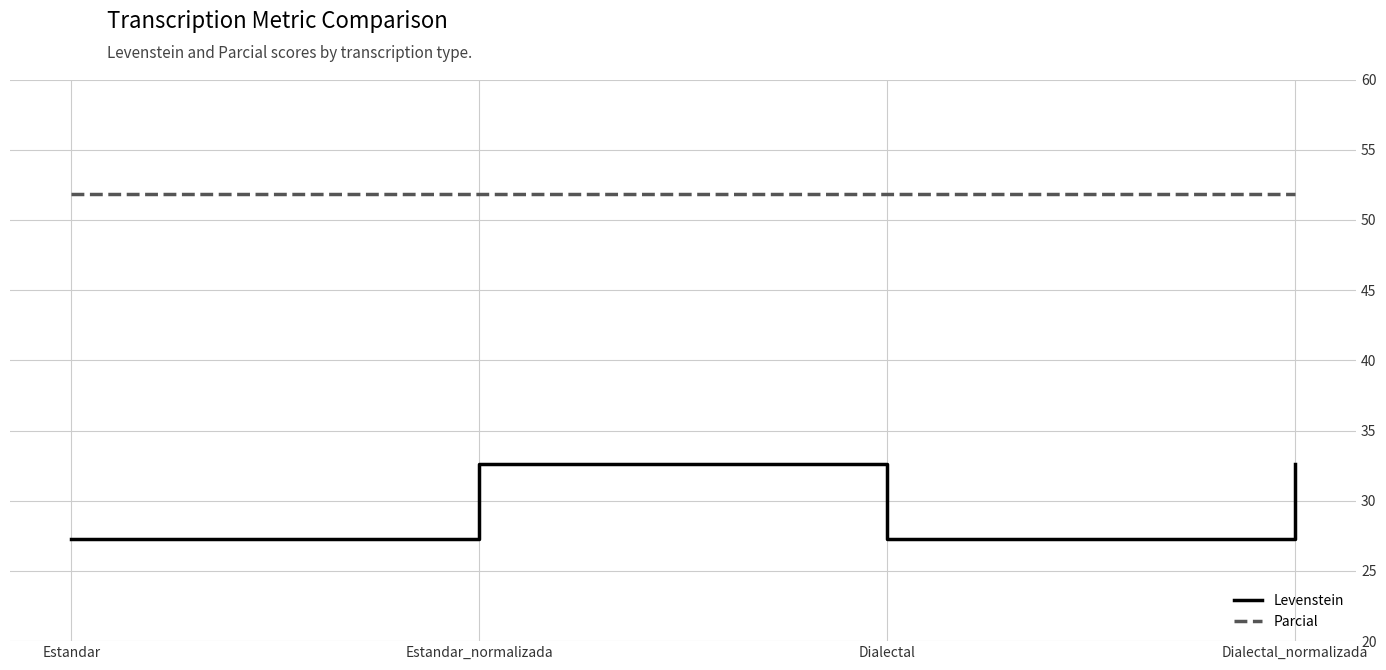

What is the average value of the Parcial series?

51.9